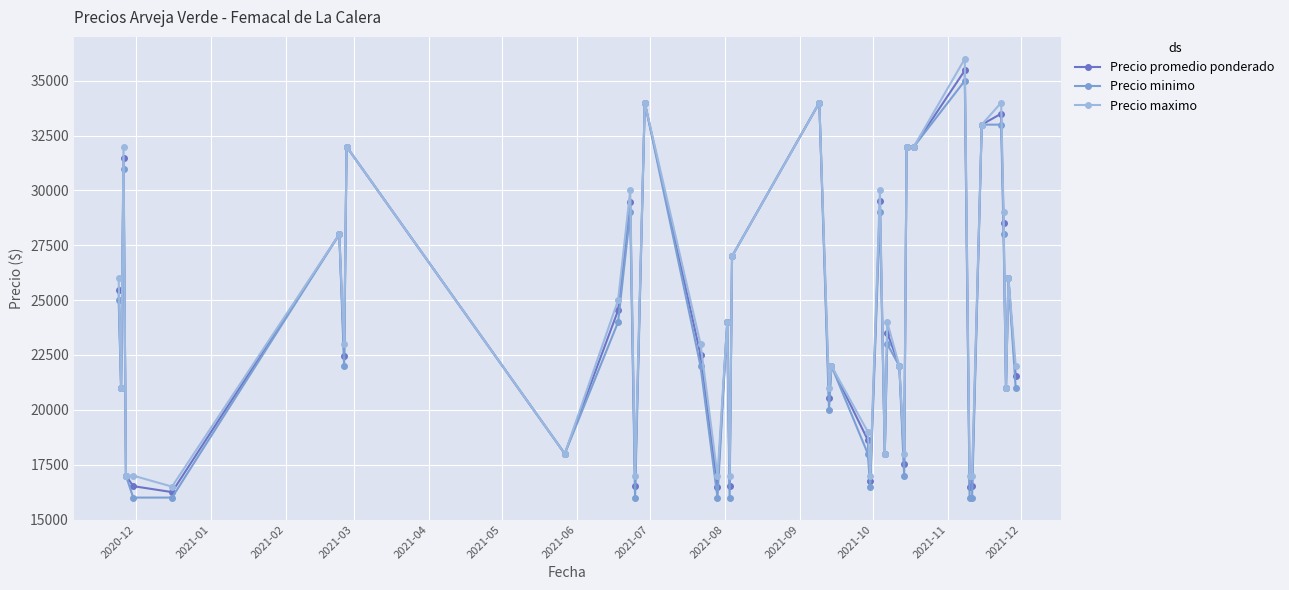

True or false: Precio promedio ponderado has more than 1 interior local peaks.

True